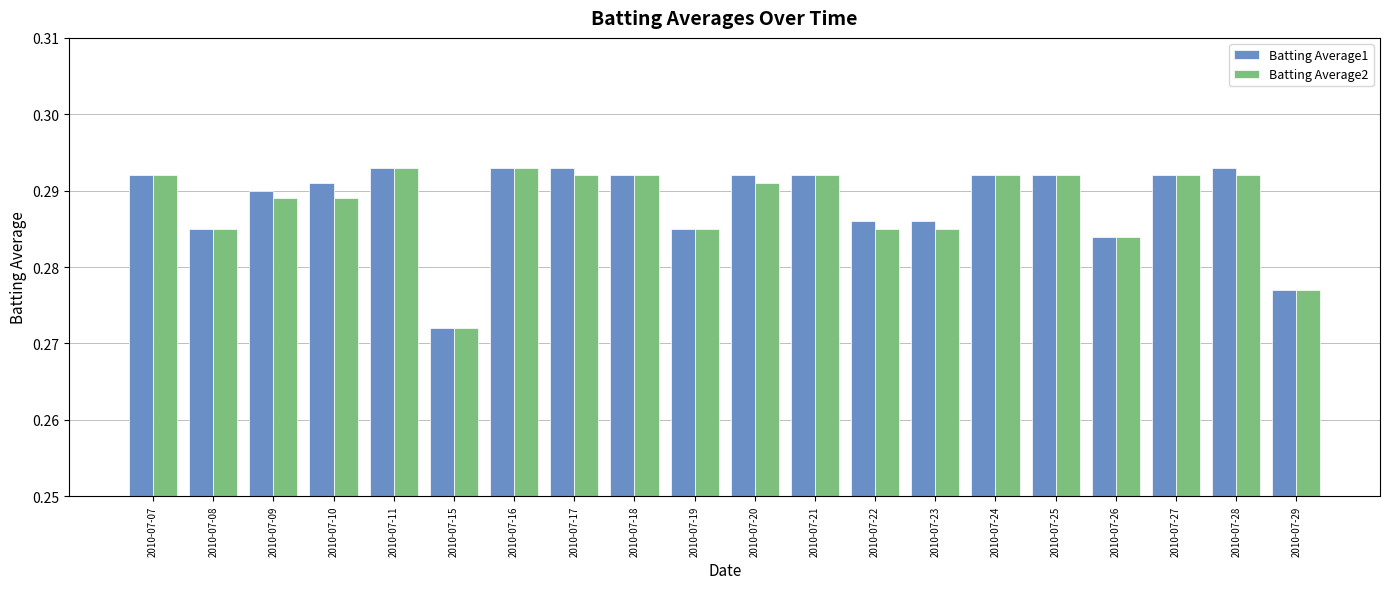

Which series changed the most between 2010-07-16 and 2010-07-22?

Batting Average2